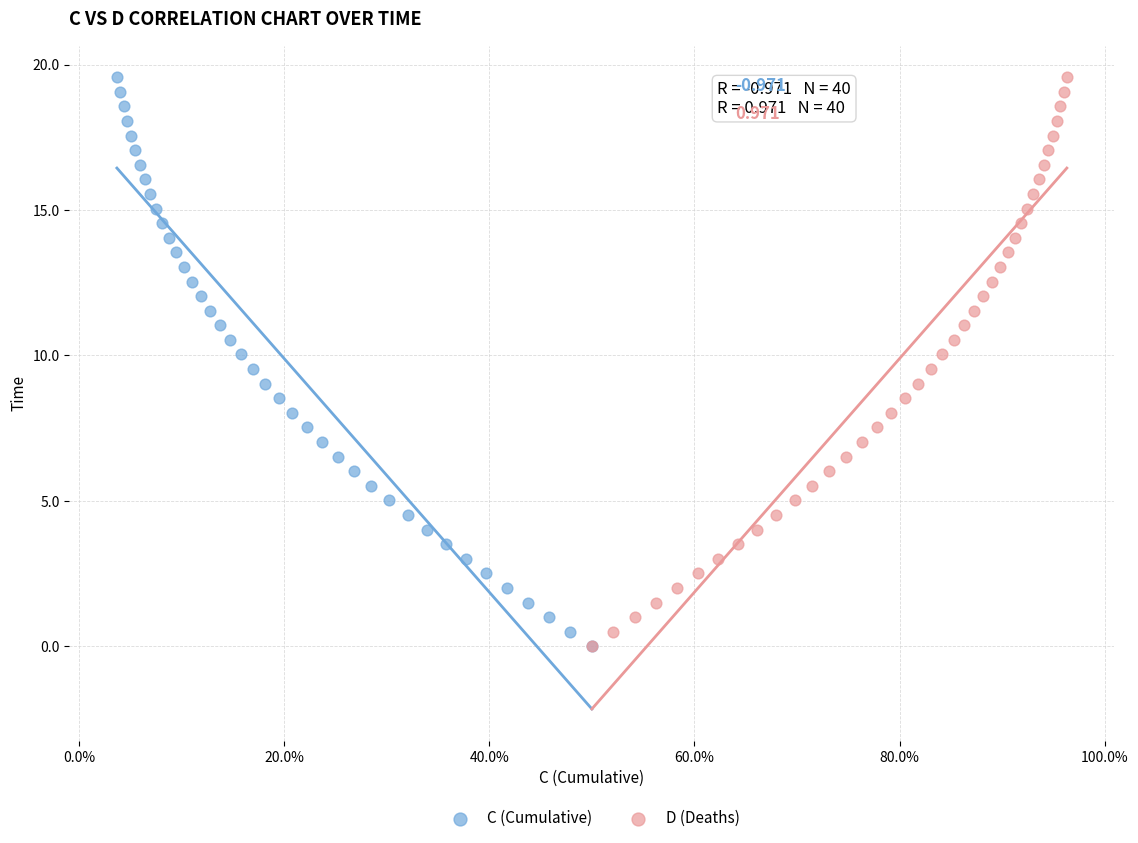

What are all the series names shown in the legend?

C (Cumulative), D (Deaths)